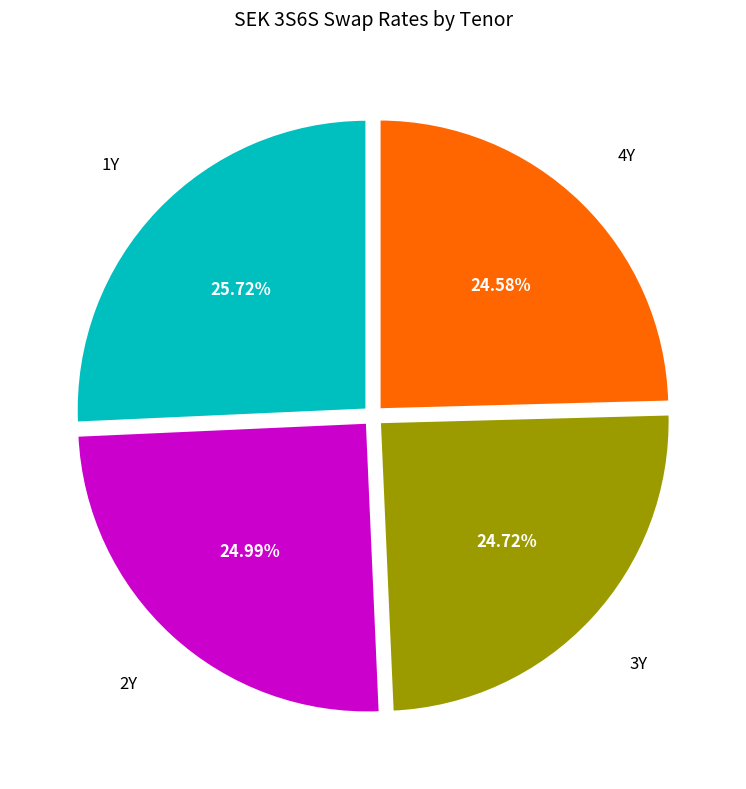

What portion of the pie excludes 3Y?

75.3%